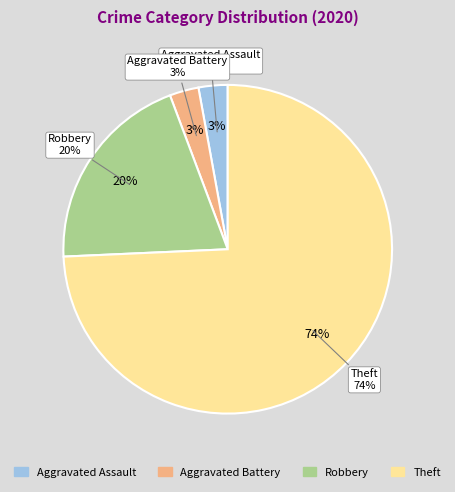

To the nearest percent, what is the difference between the Robbery and Aggravated Assault slice percentages?

17%